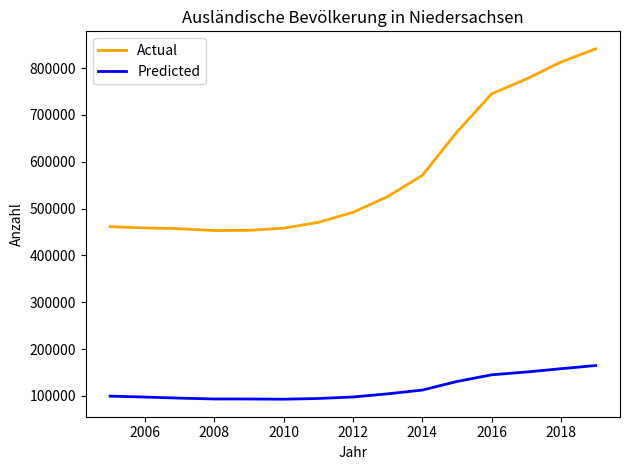

True or false: Predicted and Actual intersect in this chart.

False